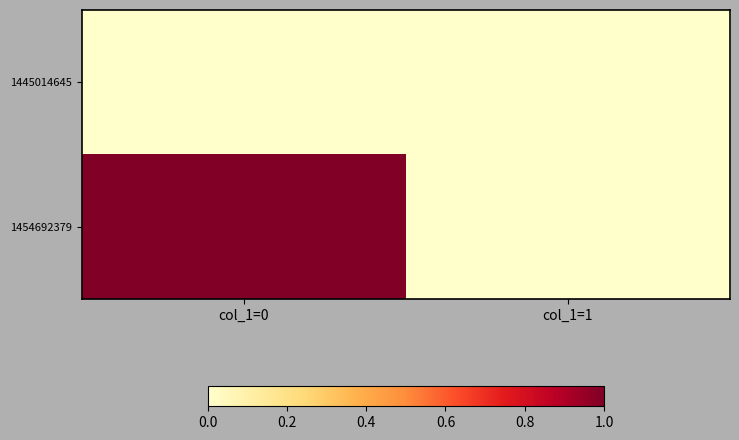

What is the greatest value displayed?

1